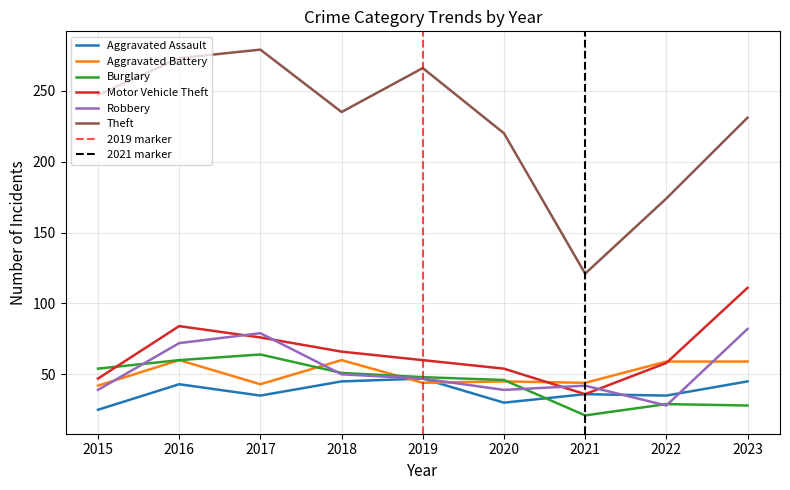

Between which two adjacent categories do Burglary and Aggravated Assault first intersect?

2020 and 2021